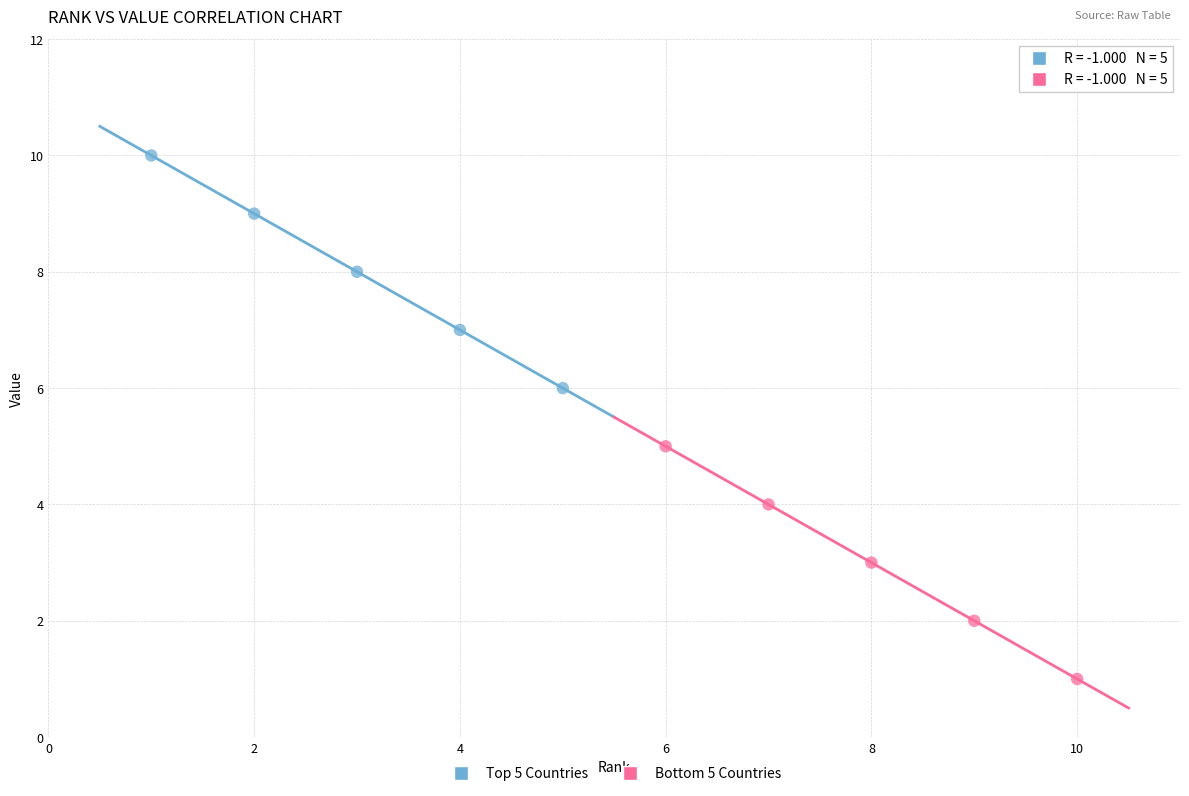

Which series contains the highest Y value?

Top 5 Countries